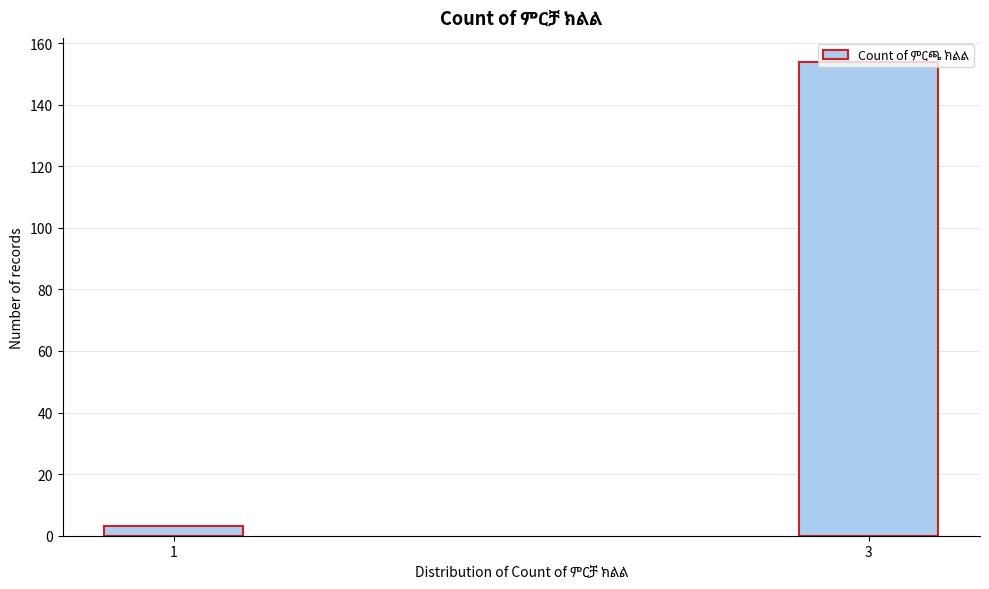

What is the sum of all values?

157